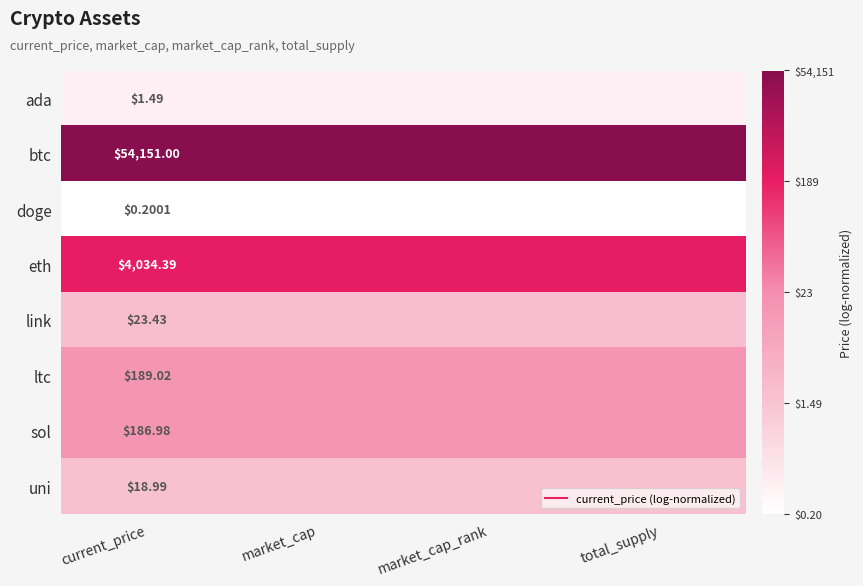

Which category has the highest value across all series?

current_price